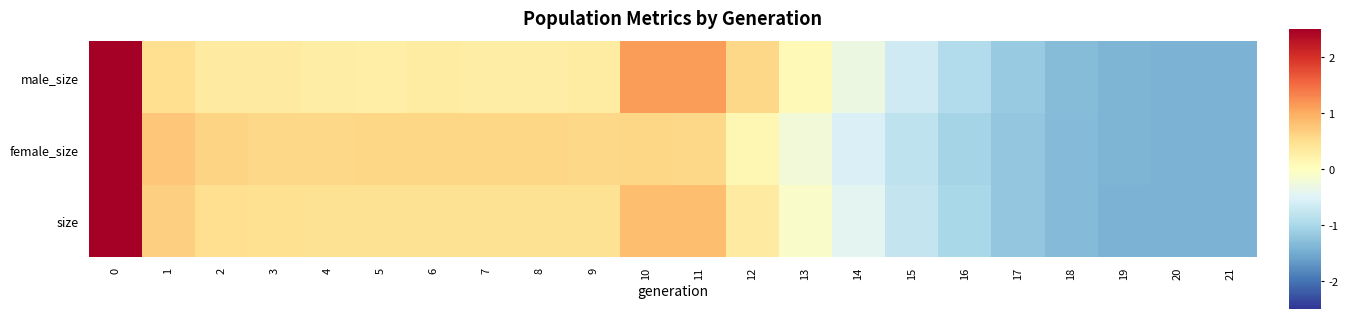

Rank the series at 6 from highest to lowest value.

female_size, size, male_size